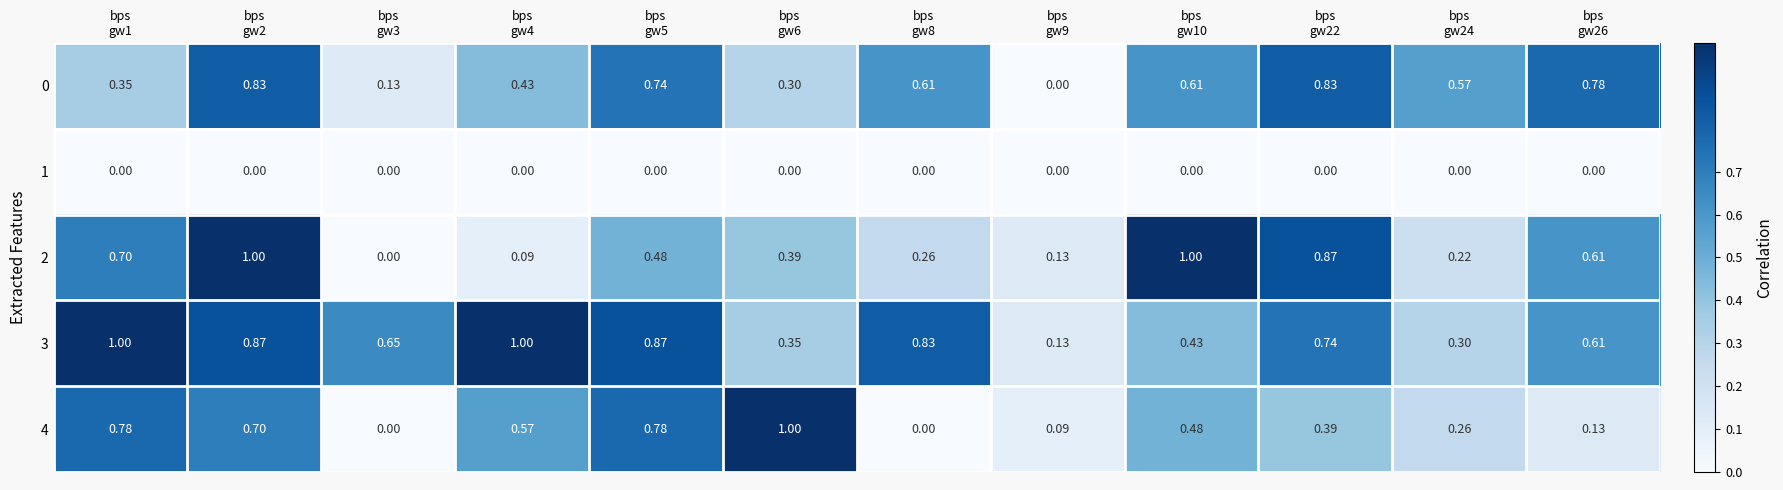

List the series in order of their peak value, lowest first.

1, 0, 2, 3, 4